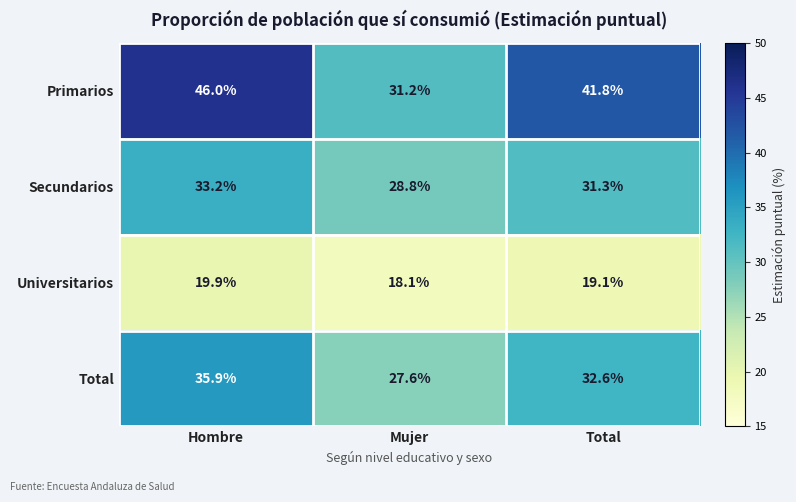

Reading left to right, what are all the values shown in this chart?

Primarios: Hombre=46.0	Mujer=31.2	Total=41.8
Secundarios: Hombre=33.2	Mujer=28.8	Total=31.3
Universitarios: Hombre=19.9	Mujer=18.1	Total=19.1
Total: Hombre=35.9	Mujer=27.6	Total=32.6